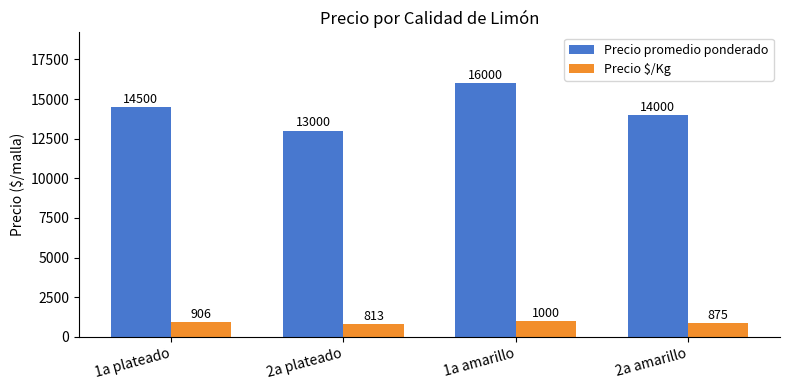

Reading right to left, what are all the values shown in this chart?

Precio promedio ponderado: 14000	16000	13000	14500
Precio $/Kg: 875	1000	813	906